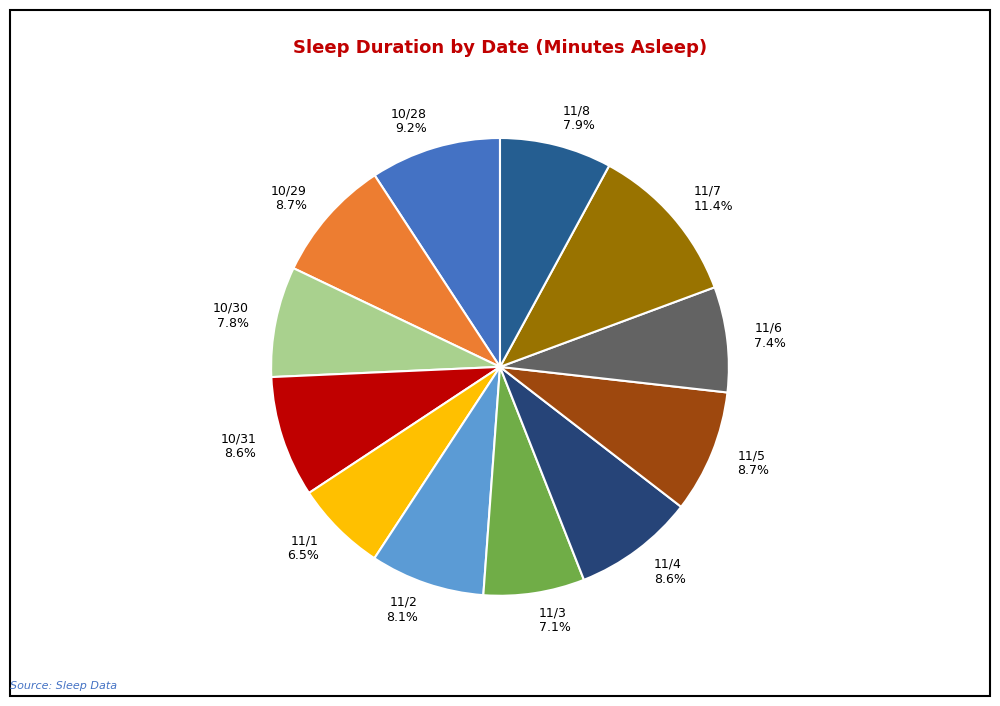

How many segments does this pie chart have?

12